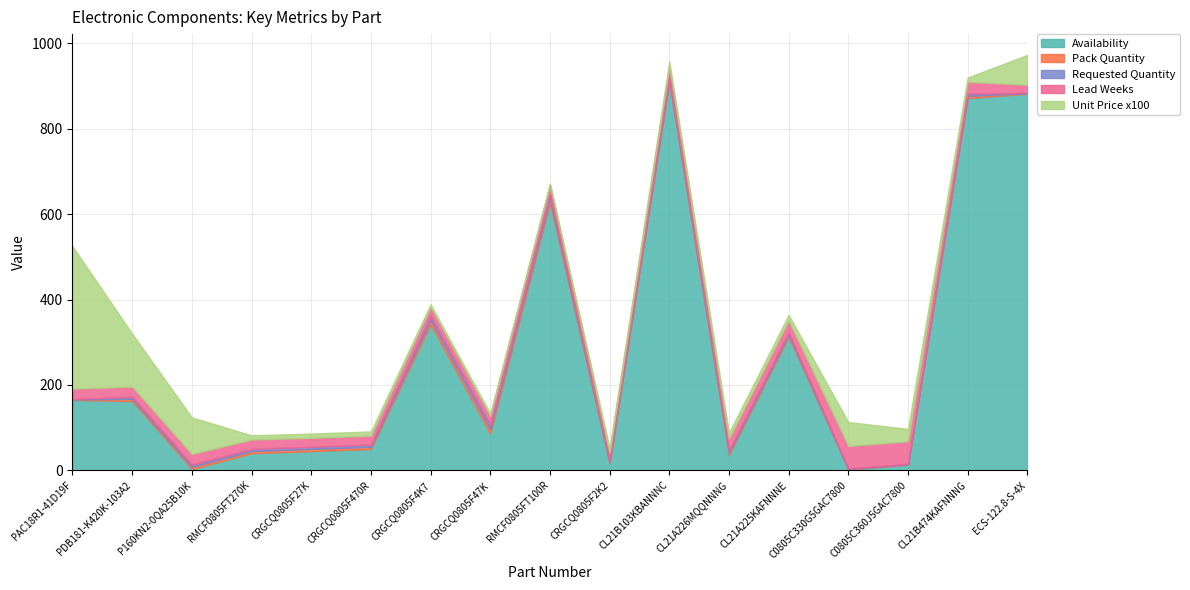

Is the value of Lead Weeks at C0805C360J5GAC7800 greater than the value of Availability at ECS-122.8-S-4X?

No